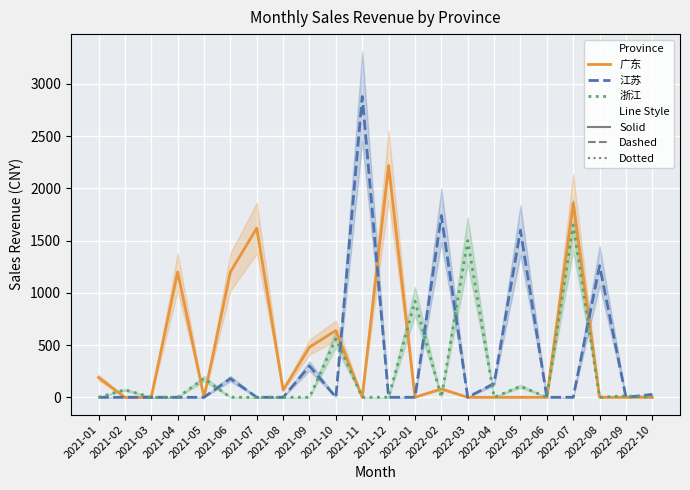

Does the chart display data point markers on the line(s)?

No